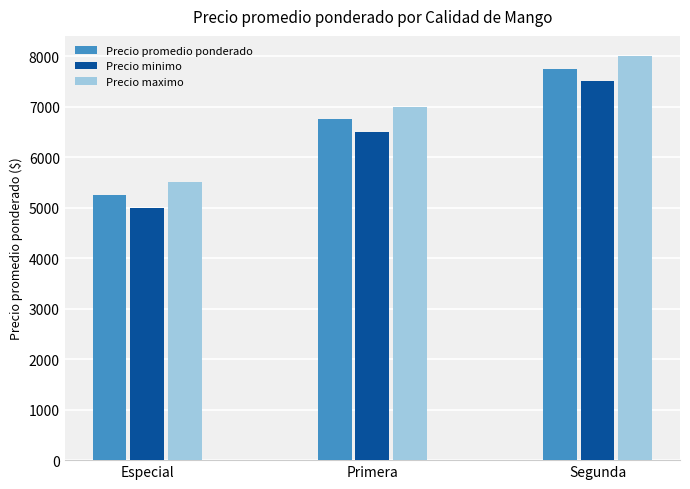

What is the difference between the highest and lowest values at Segunda?

500